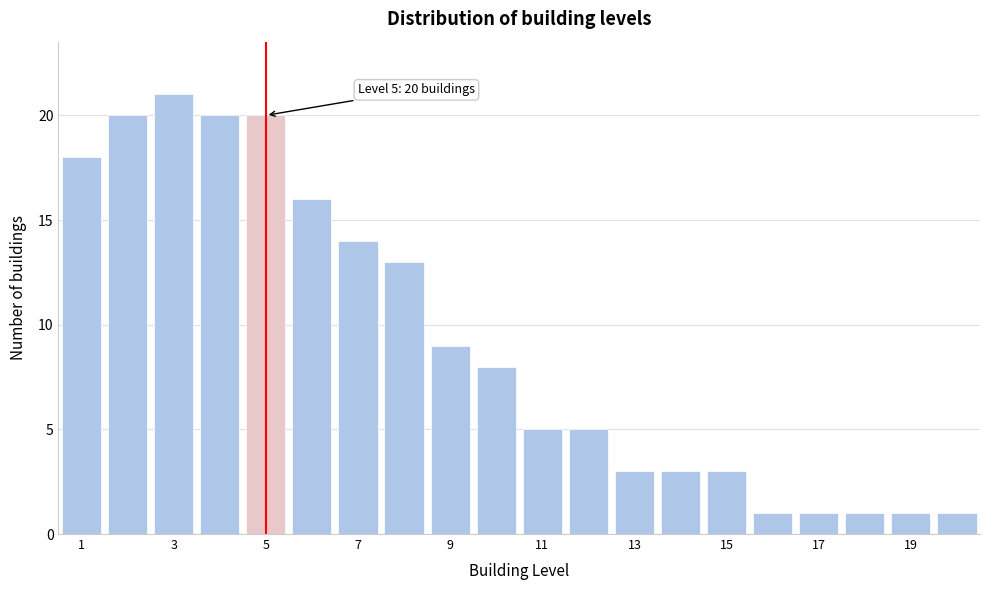

Which range on the x-axis has the tallest bar?

2.5 to 3.5